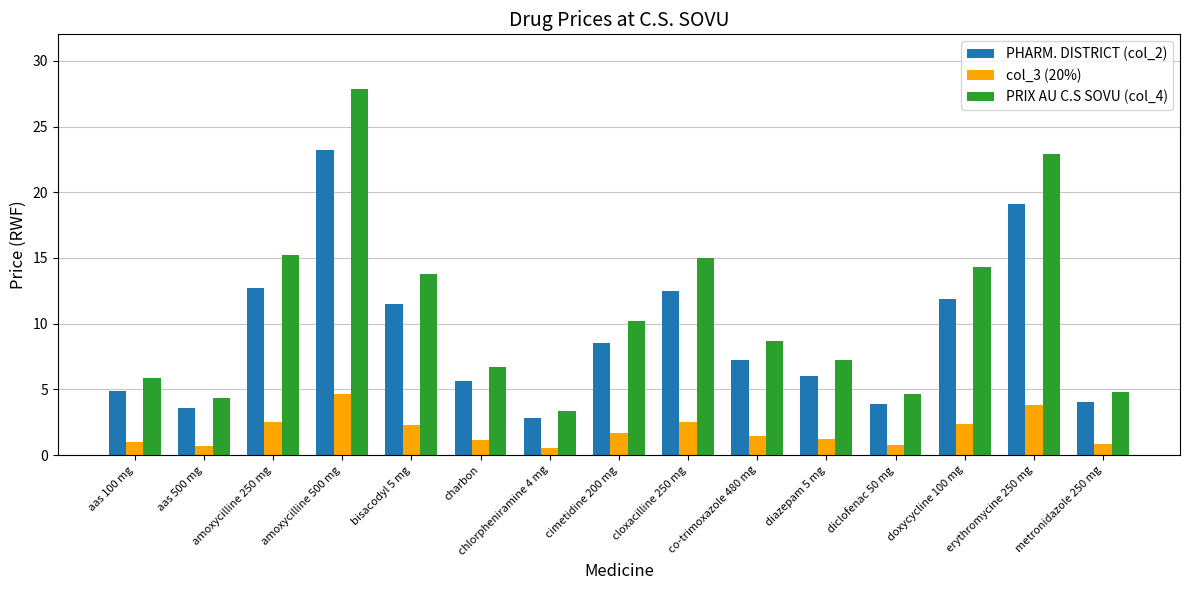

What is the spread (max minus min) of values at amoxycilline 500 mg?

23.2